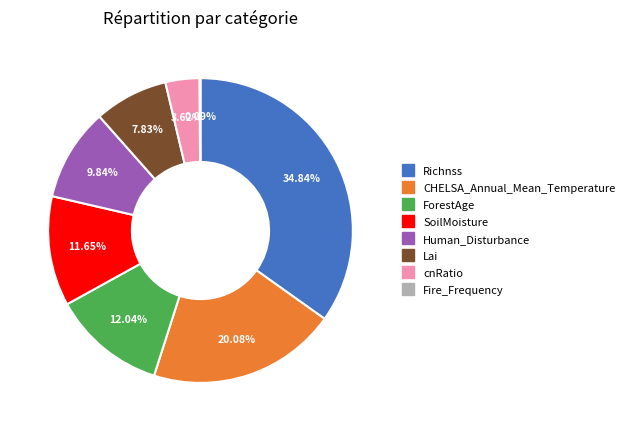

What is the total percentage of ForestAge and cnRatio?

15.7%